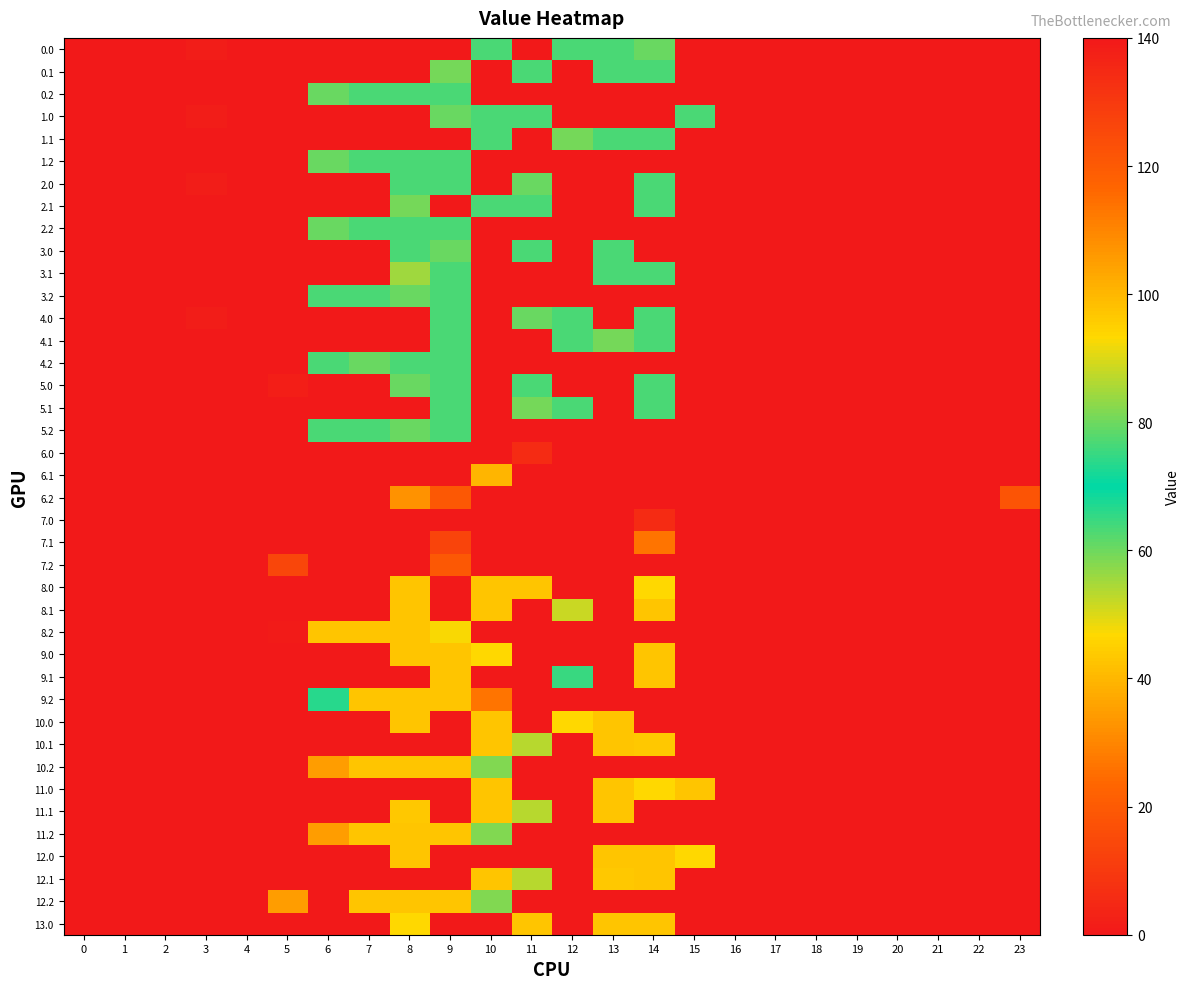

How many data points does each series have?

24